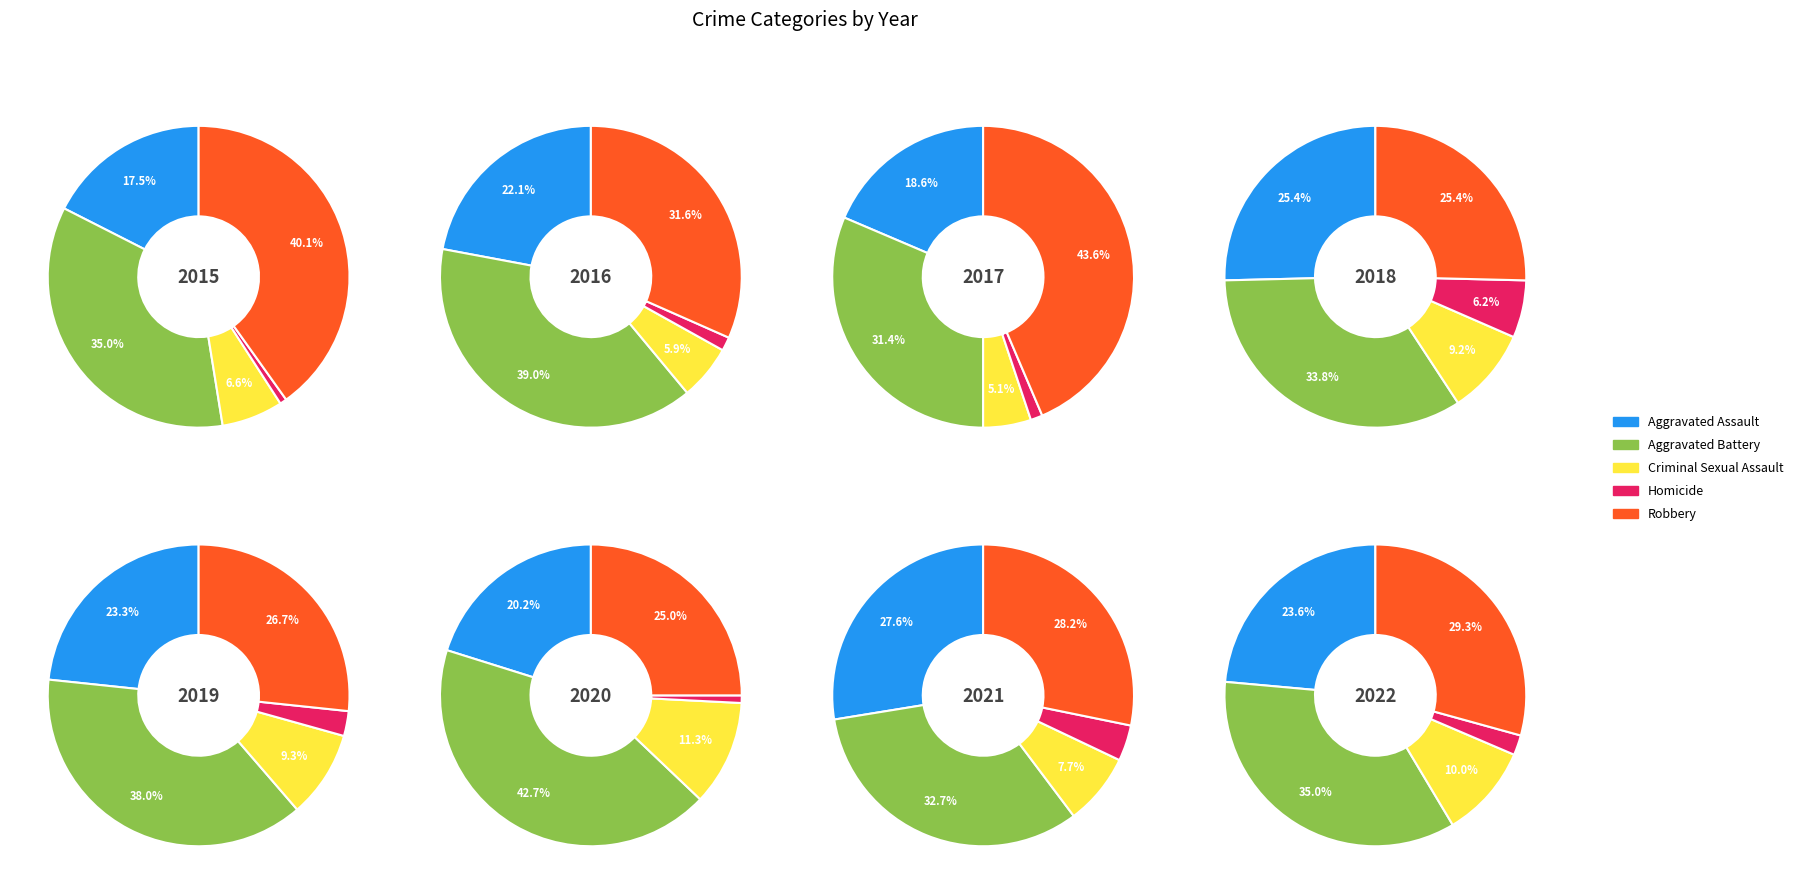

Does 6 account for over 50% of the chart?

No